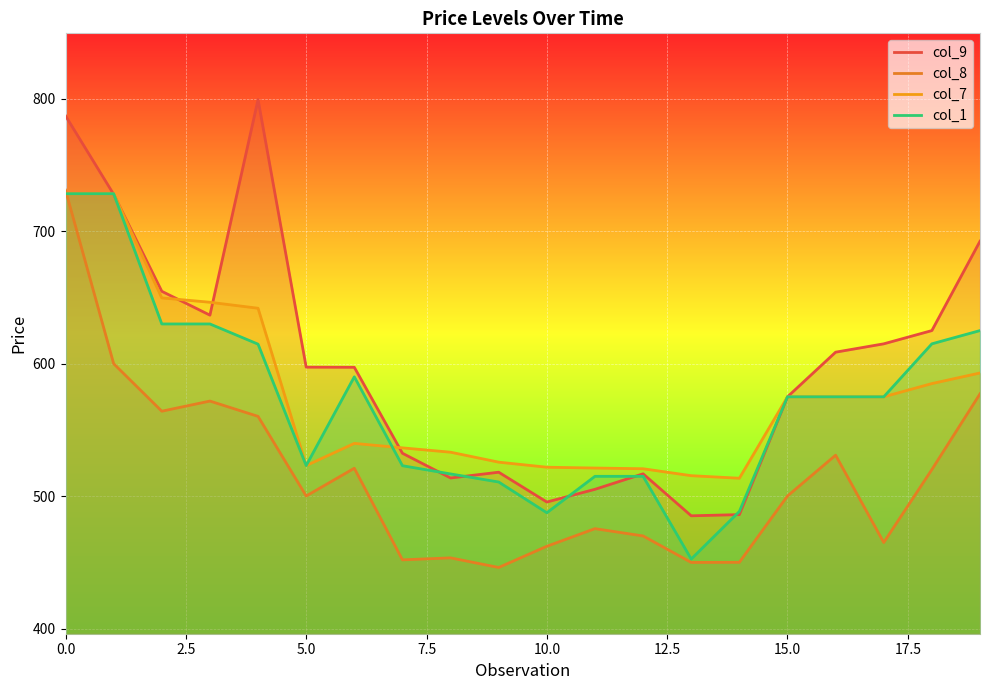

Does the chart display data point markers on the line(s)?

No